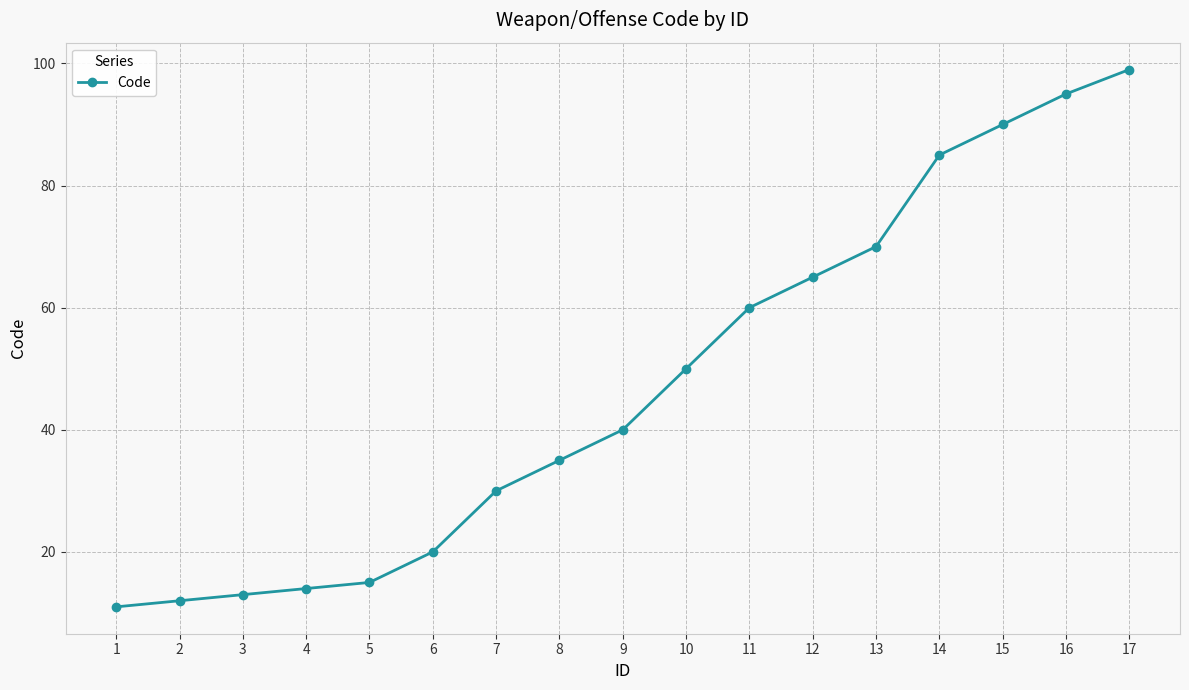

The value at 3 is 20. True or false?

False